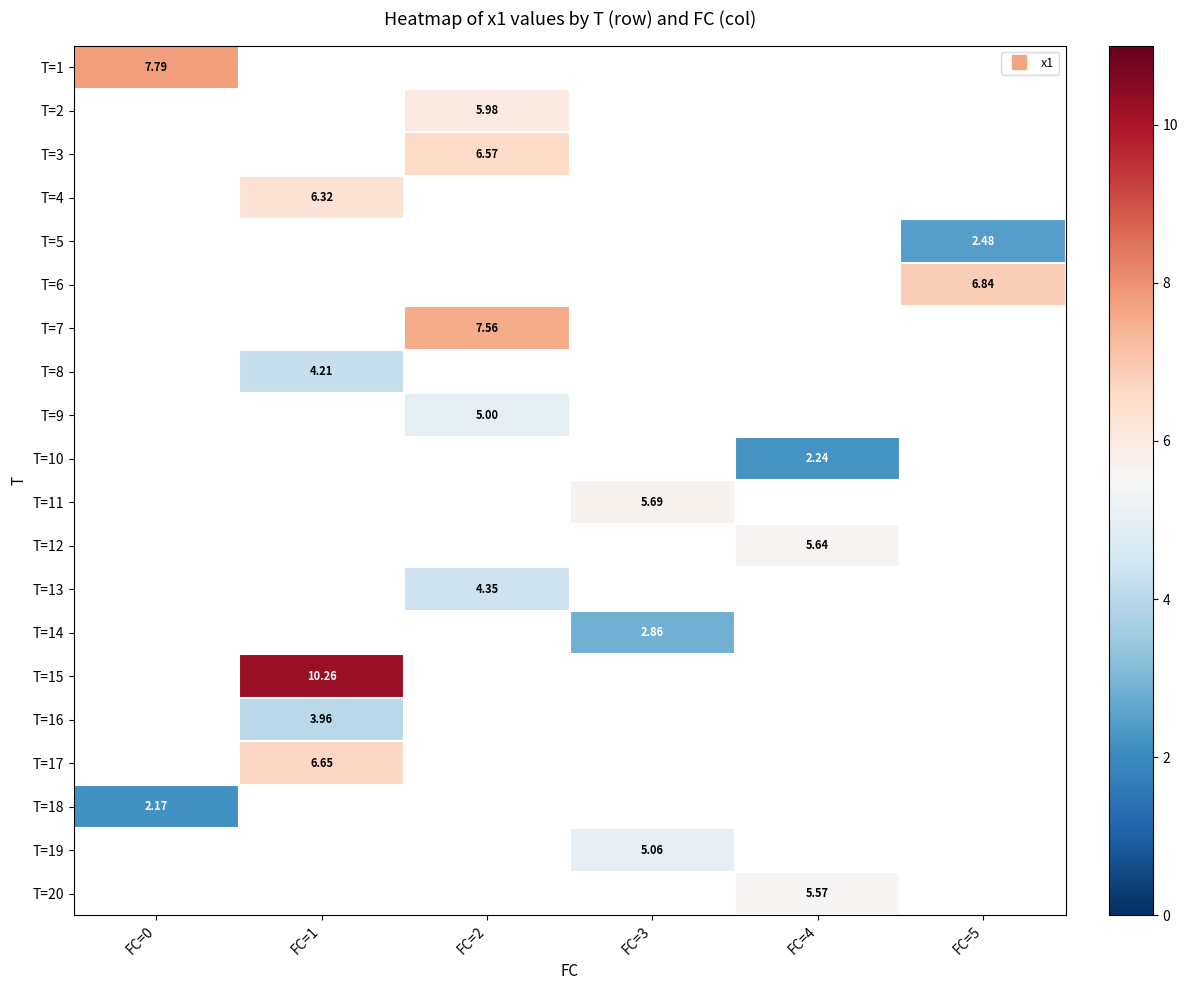

How many data points in T=14 are above 2?

1